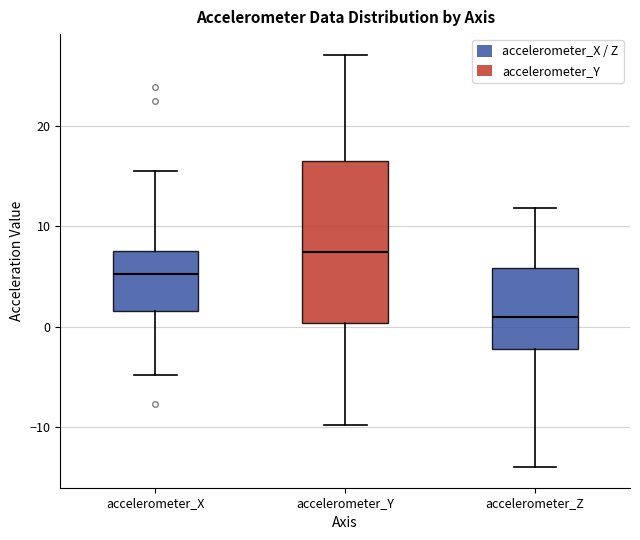

Where is the lower edge of the box for accelerometer_Y on the y-axis? The values are not printed on the chart, so give them approximately, as read against the axis.

0